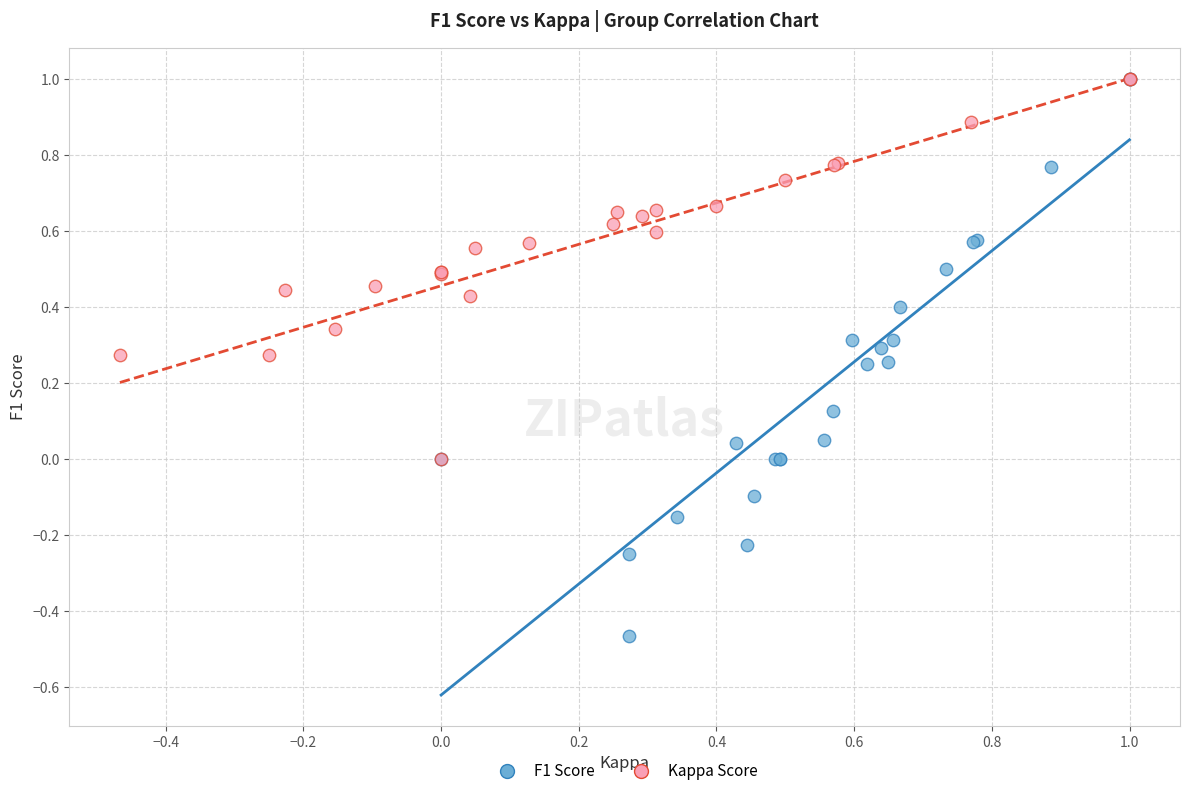

Which series has the widest spread of Y values?

F1 Score